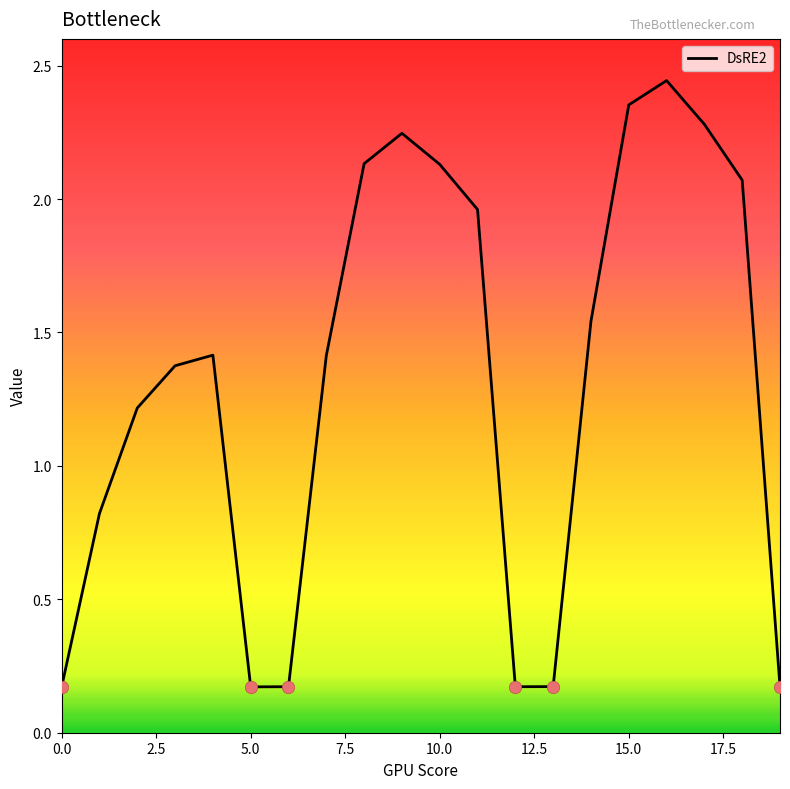

What is the difference between the maximum and minimum values?

2.3